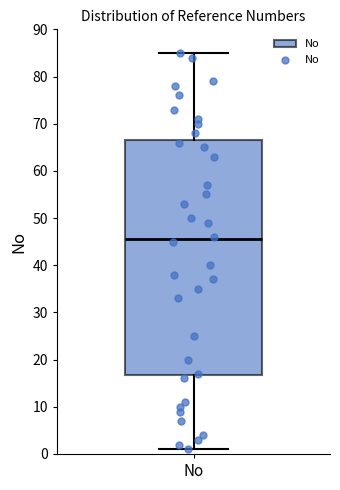

Transcribe this box plot: give where the median line is, the range the box spans, and where the two whiskers end, as read against the y-axis. The values are not printed on the chart, so give them approximately, as read against the axis.

median 46, box 17 to 67, whiskers 1 to 85